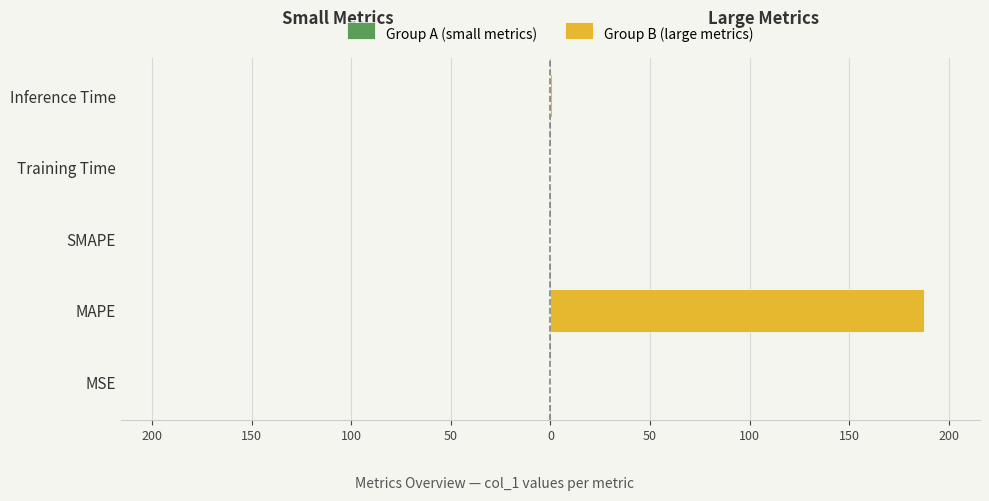

Between 200 and 50, which is larger?

200